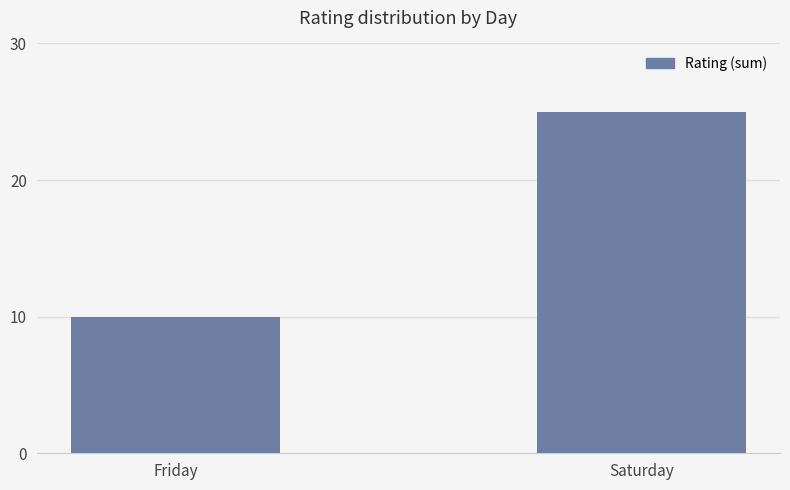

How many bars are there in total?

2